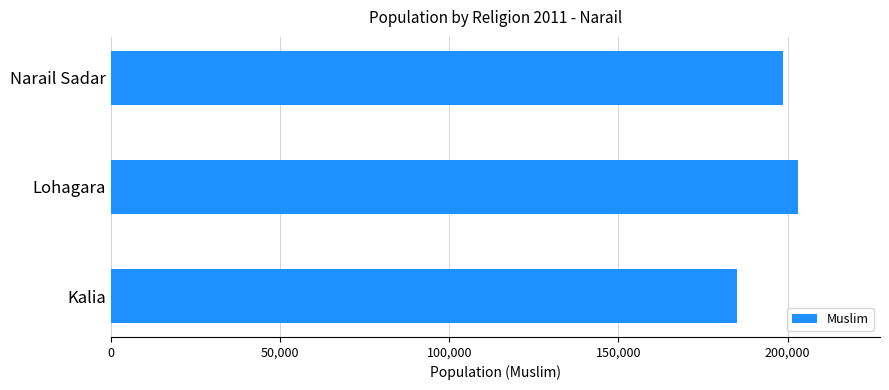

Where is the data nearest to the value 194007?

Narail Sadar